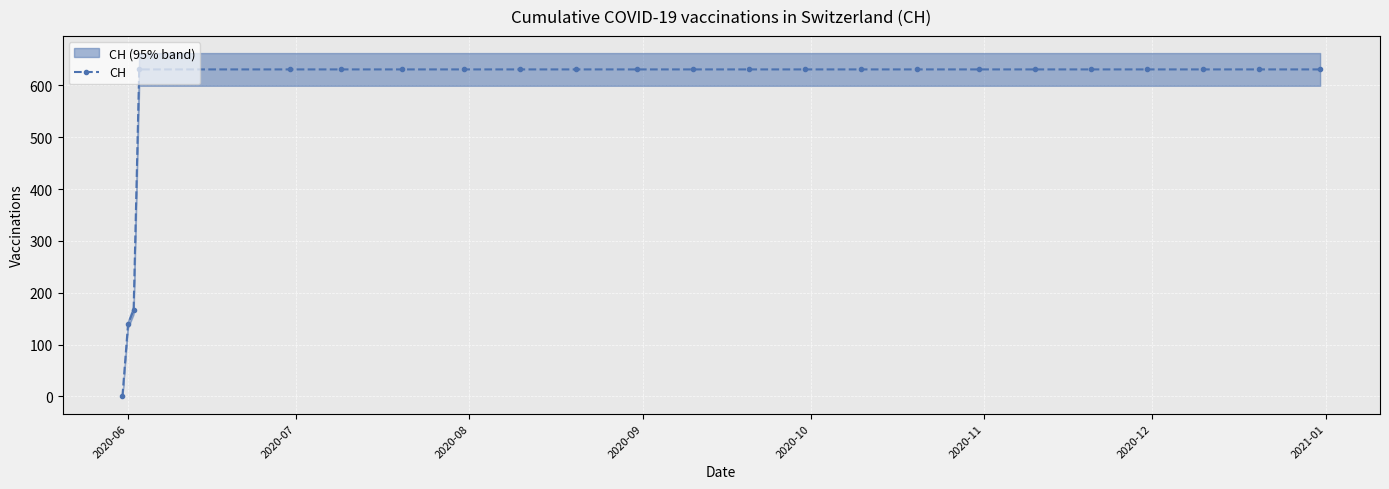

What is the average value?

562